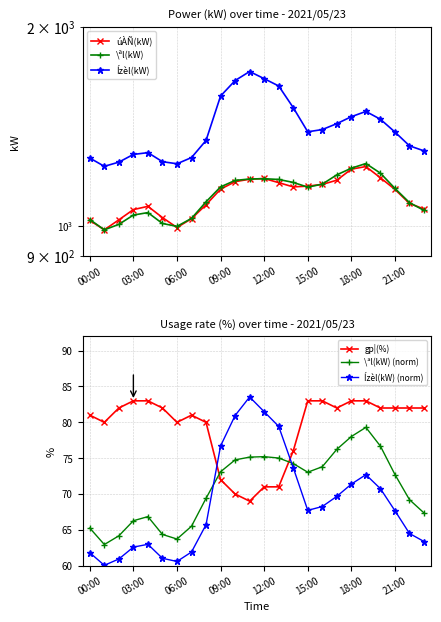

True or false: \ªl(kW) (norm) has a value of 115.1 at 18:00.

False